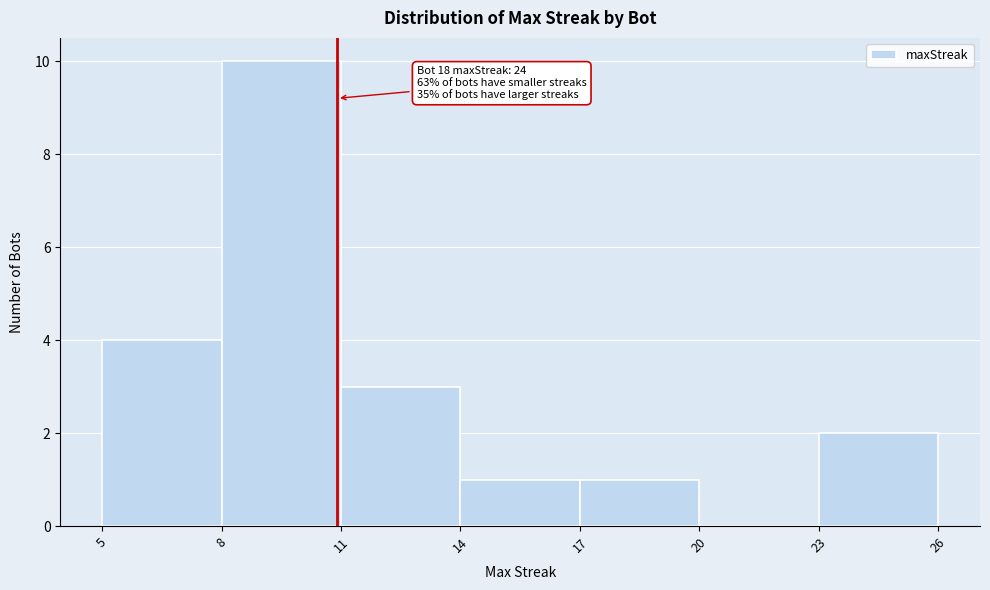

Over which range of the x-axis is the bar tallest?

8 to 11